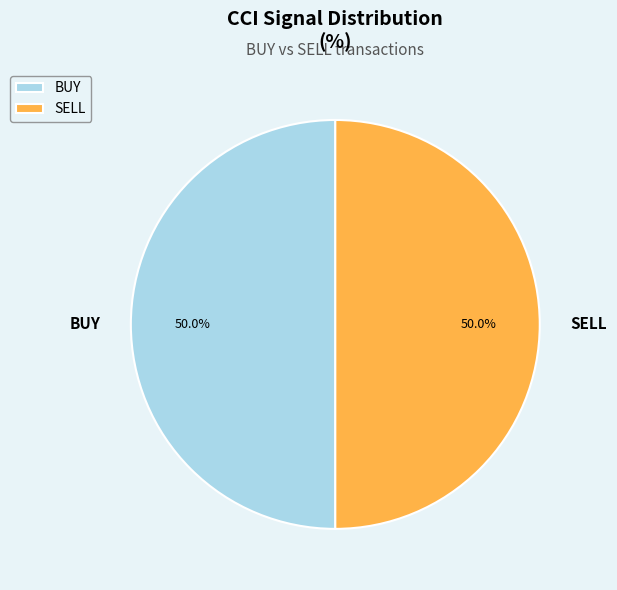

Is the sum of SELL and BUY greater than half?

Yes